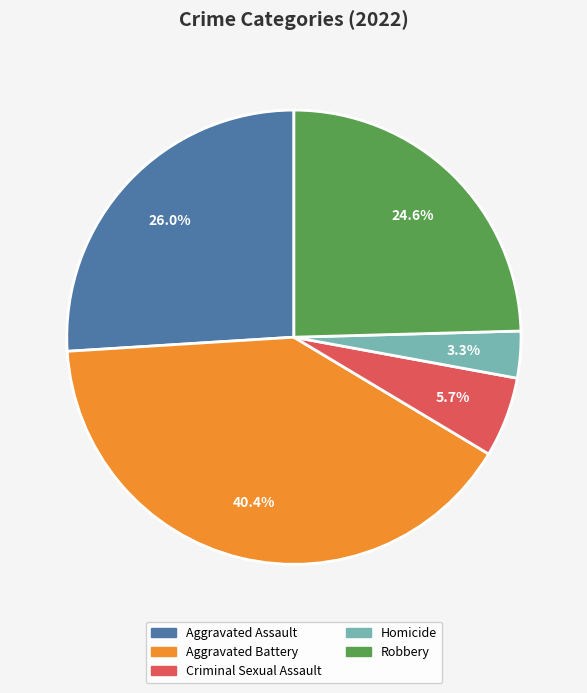

To the nearest percent, what portion does Criminal Sexual Assault represent?

6%